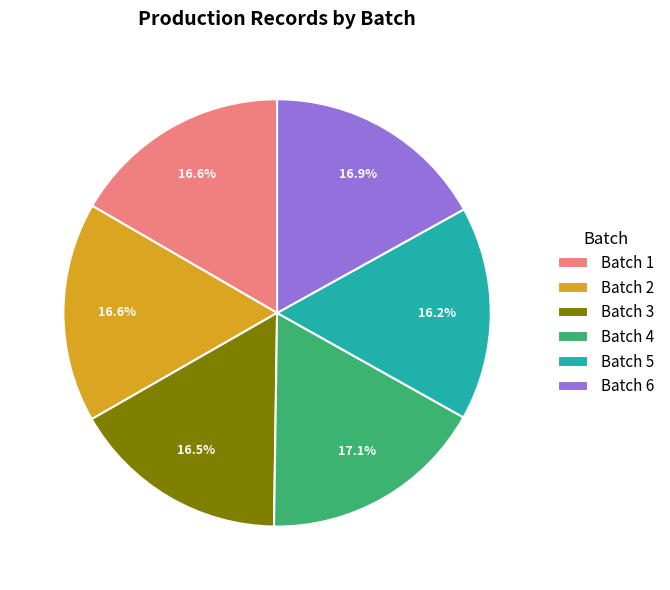

How many slices are in this pie chart?

6